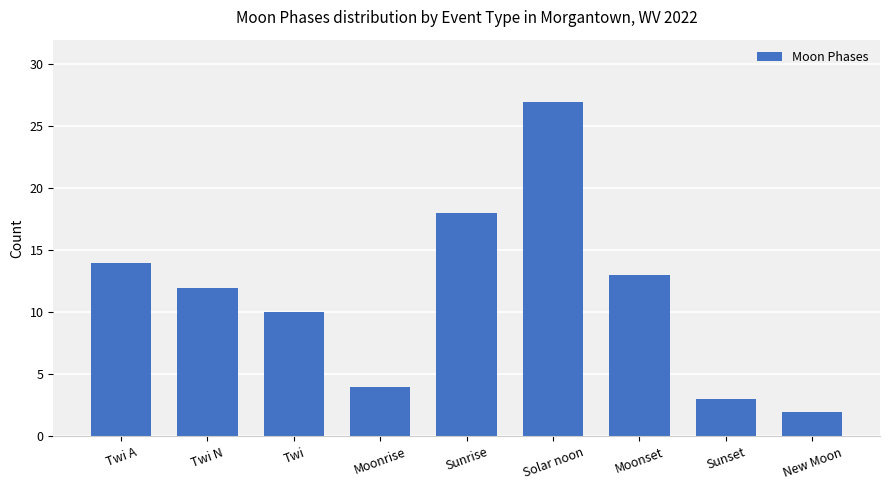

List the labels in order of value, largest first.

Solar noon, Sunrise, Twi A, Moonset, Twi N, Twi, Moonrise, Sunset, New Moon